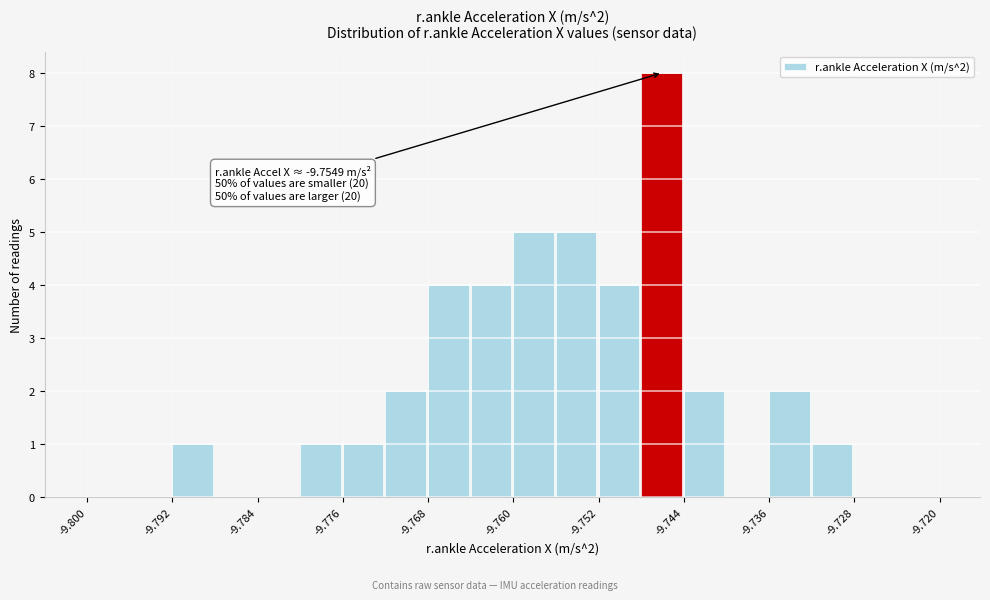

Over which range of the x-axis is the bar tallest?

-9.748 to -9.744